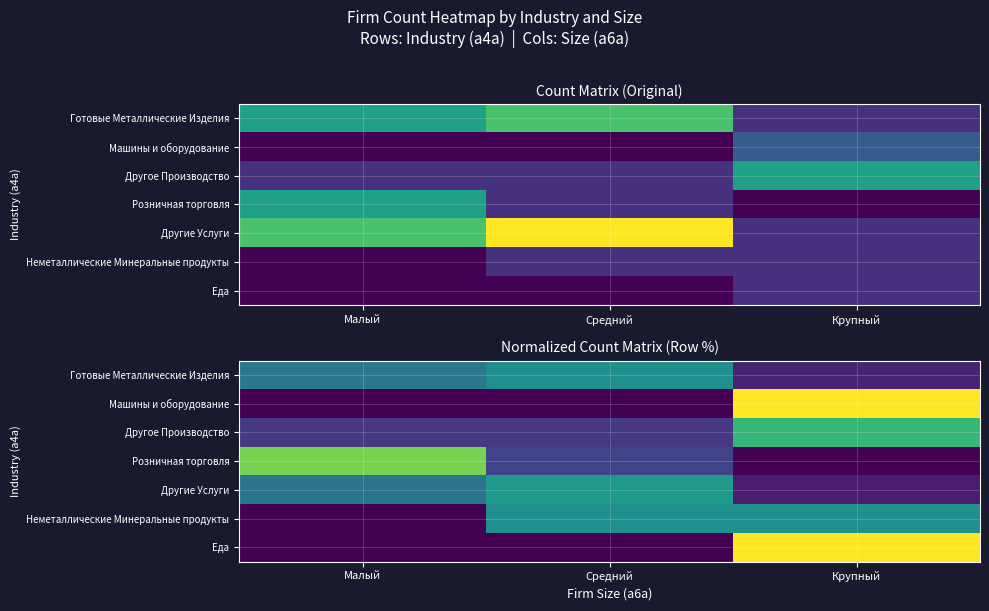

What is the difference between the maximum and minimum values in the Готовые Металлические Изделия series?

0.4